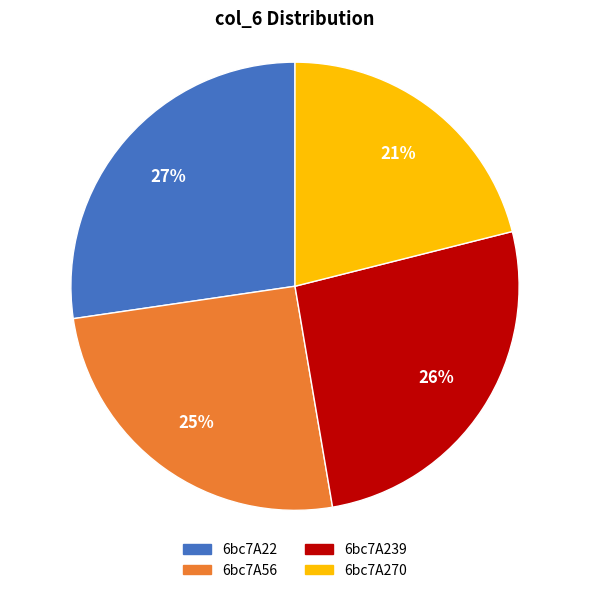

To the nearest percent, what percentage of the pie is 6bc7A239?

26%